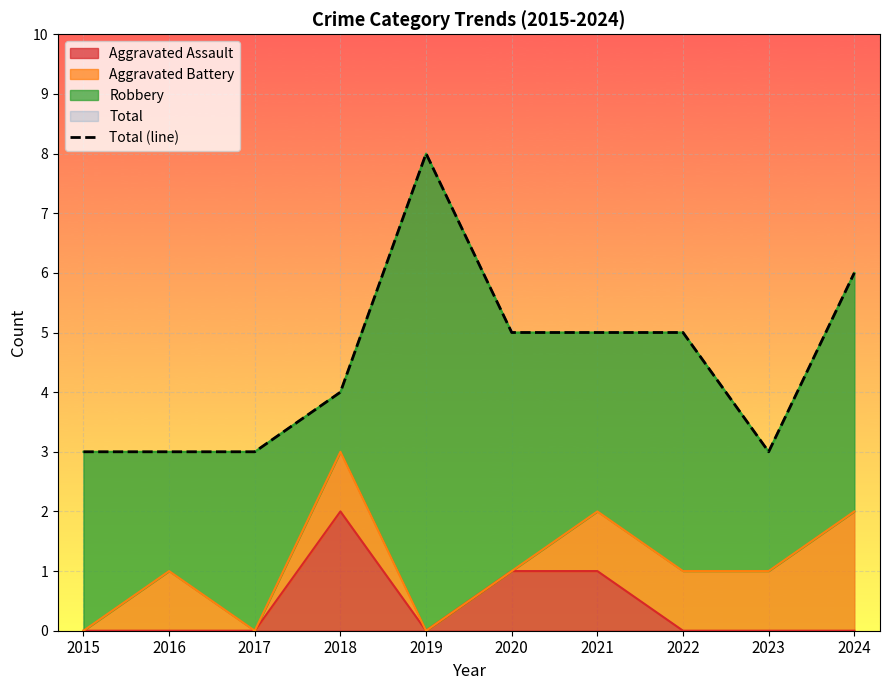

Rank the categories by value from highest to lowest.

2019, 2024, 2020, 2021, 2022, 2018, 2015, 2016, 2017, 2023